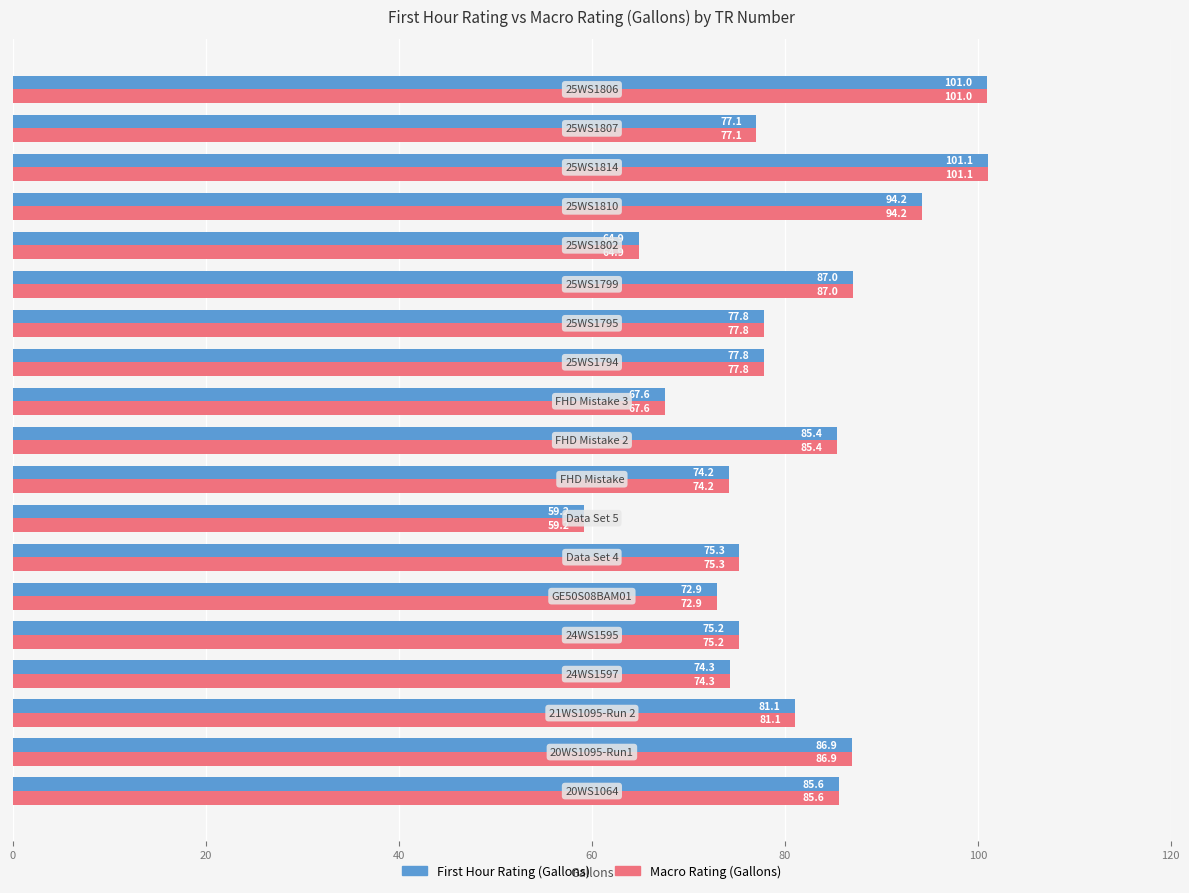

At how many categories does at least one series exceed 82?

7